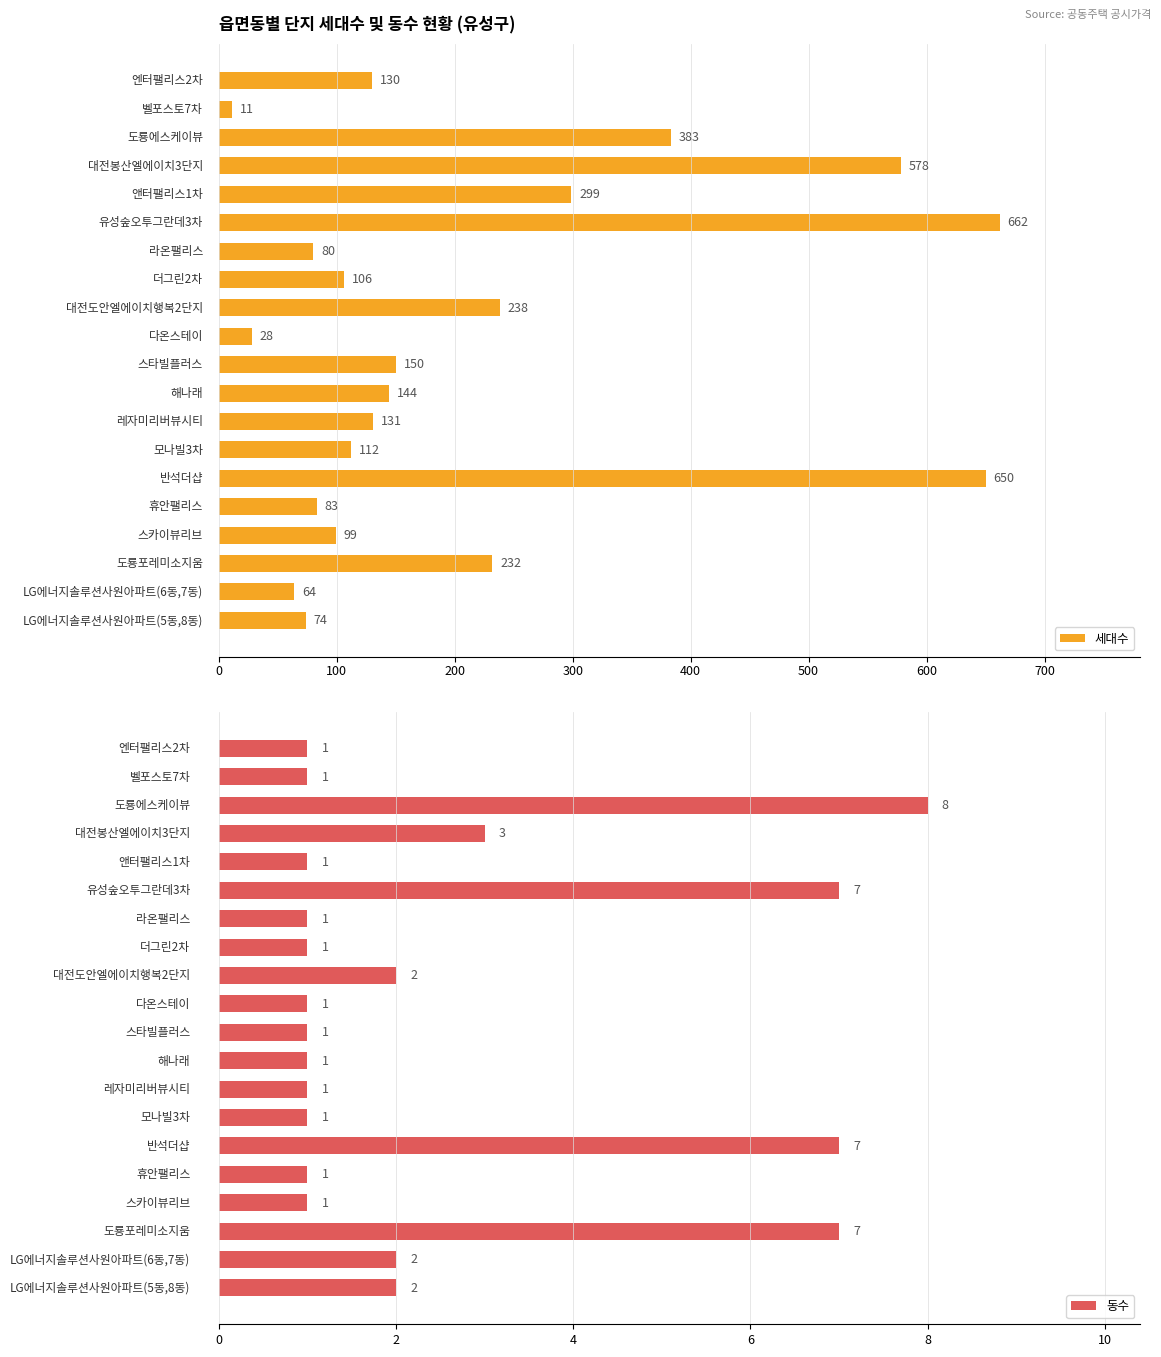

What are all the series names shown in the legend?

세대수, 동수